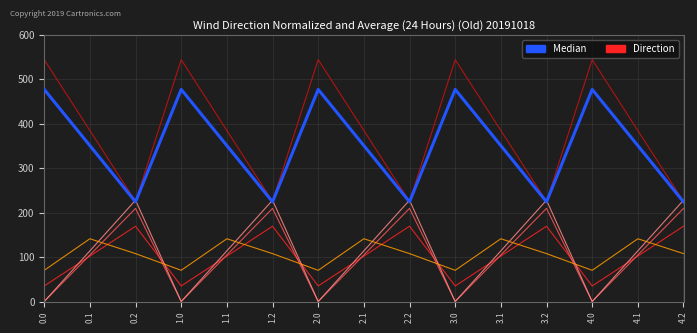

What is the difference between the highest and lowest values at 0.0?

544.3